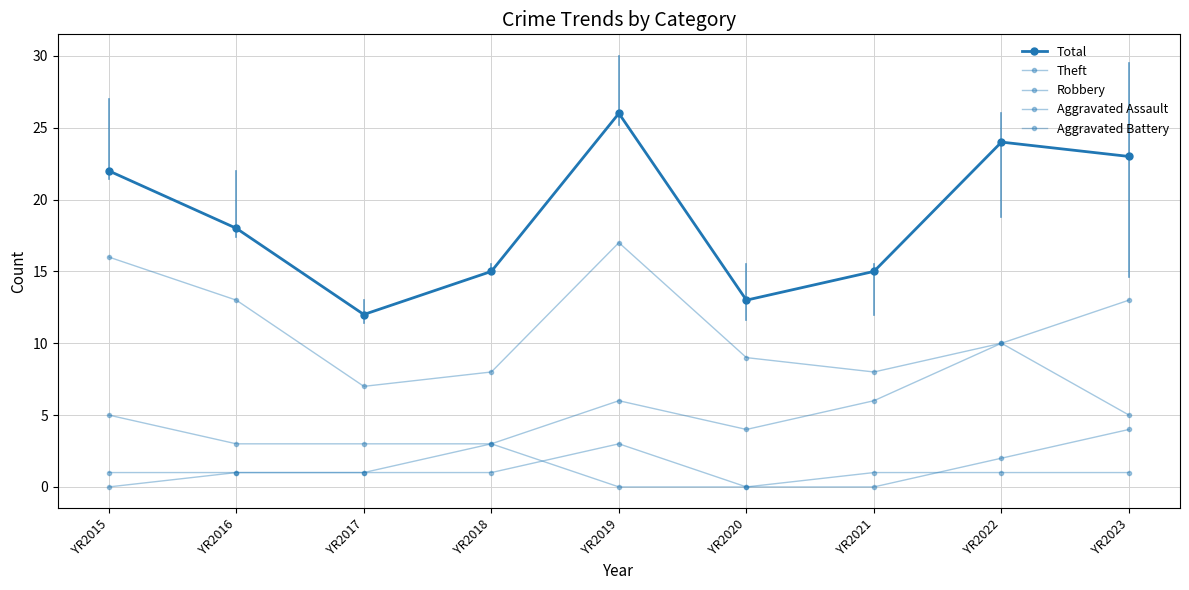

Where is the first local maximum for Aggravated Assault?

YR2019